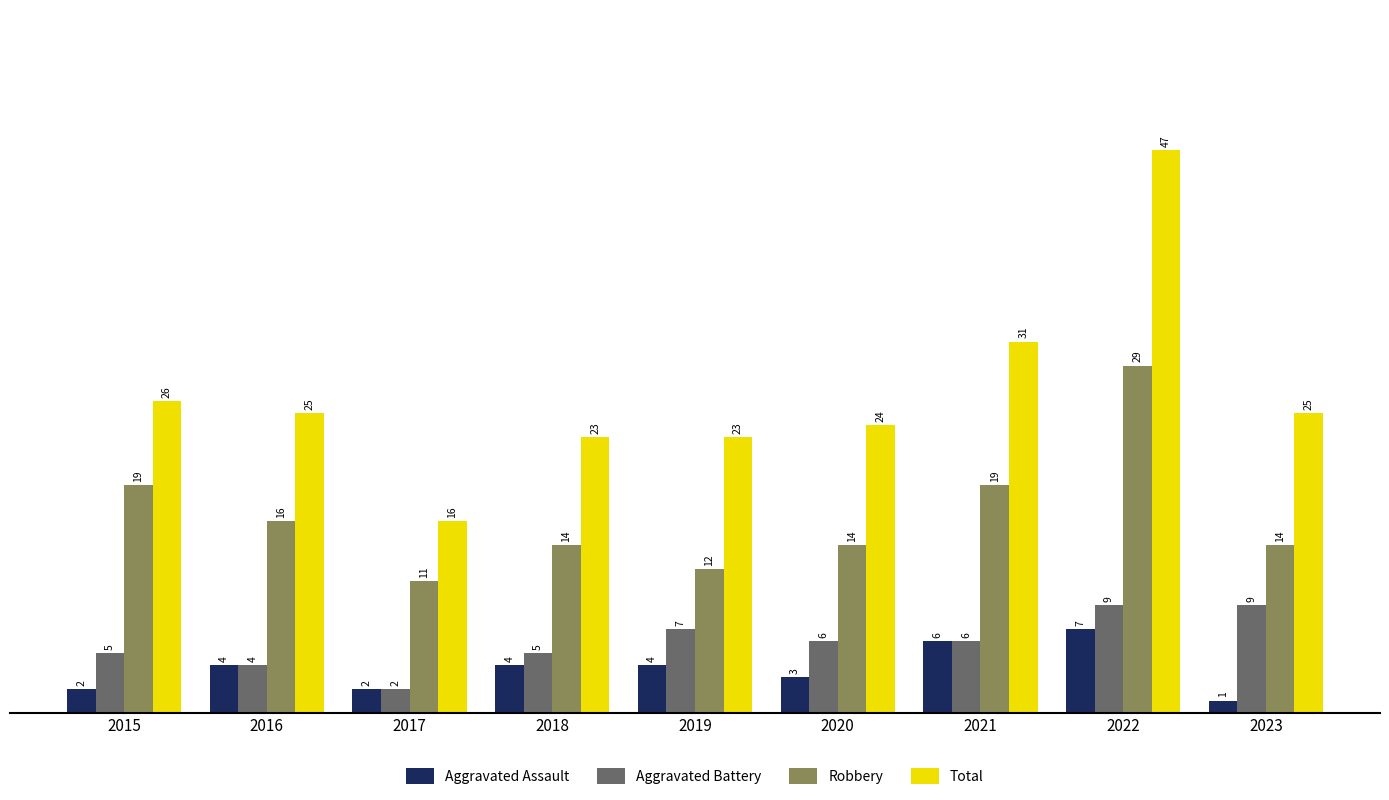

Reading left to right, extract all data points from this chart.

Aggravated Assault: 2	4	2	4	4	3	6	7	1
Aggravated Battery: 5	4	2	5	7	6	6	9	9
Robbery: 19	16	11	14	12	14	19	29	14
Total: 26	25	16	23	23	24	31	47	25